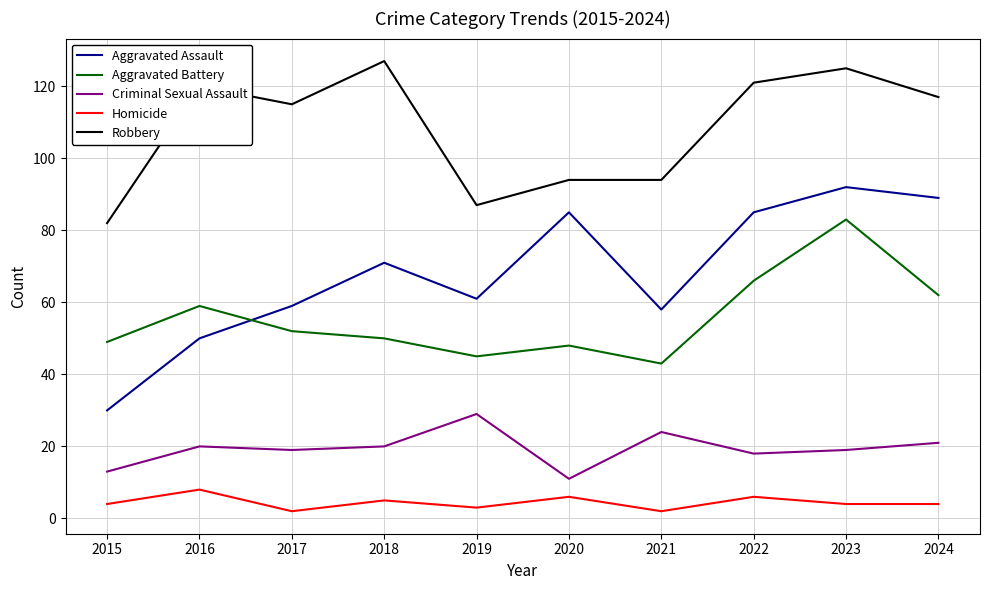

Rank the series by their maximum value, from highest to lowest.

Robbery, Aggravated Assault, Aggravated Battery, Criminal Sexual Assault, Homicide